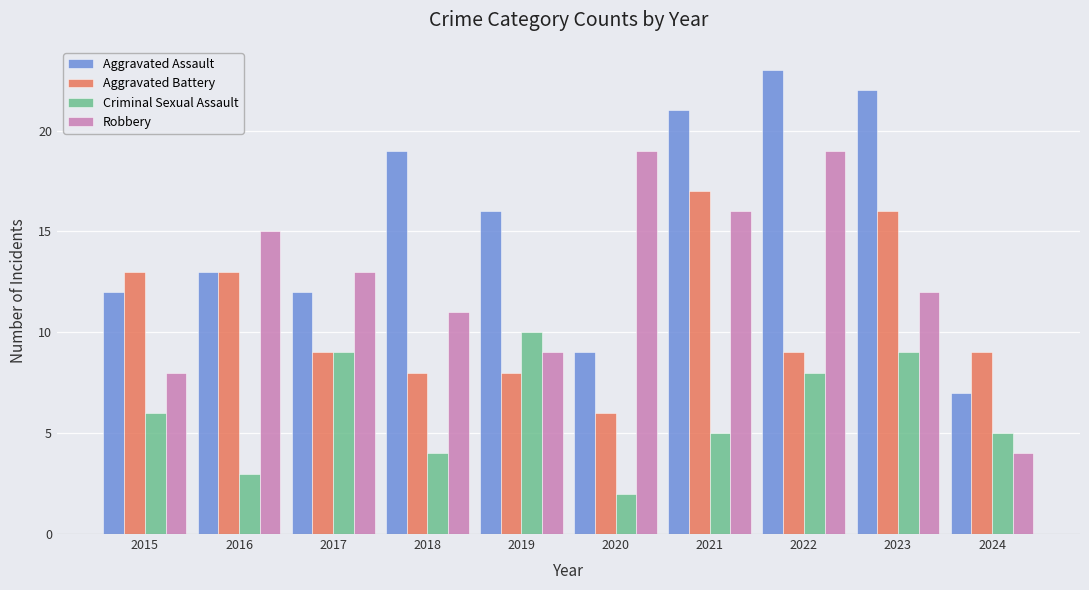

At which label does Aggravated Battery reach its minimum?

2020